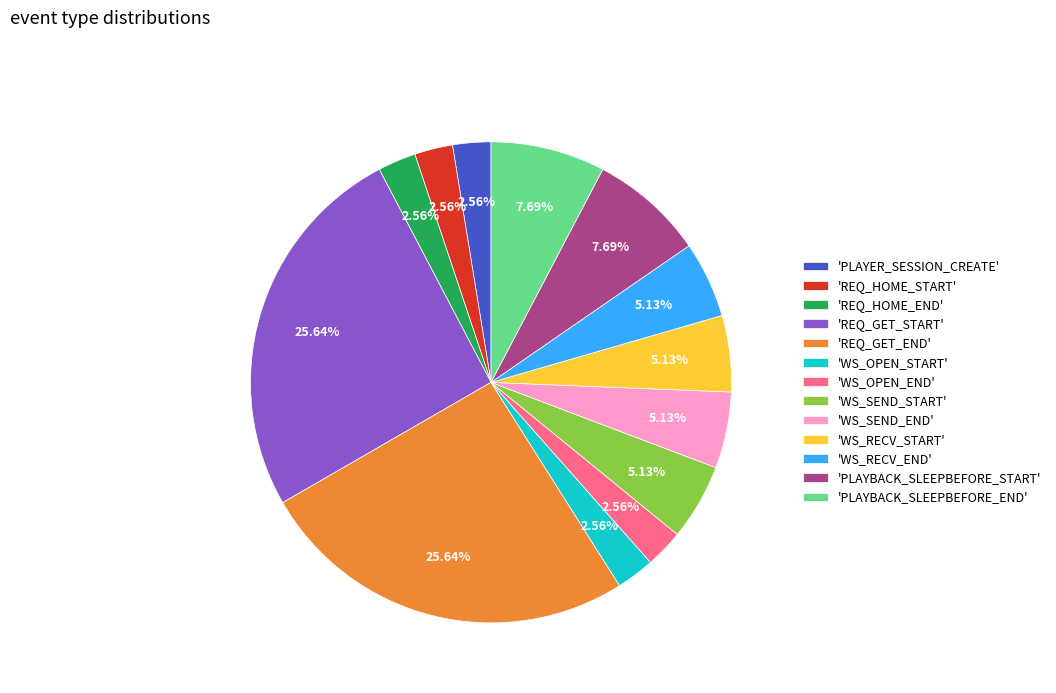

Between 'PLAYBACK_SLEEPBEFORE_START' and 'WS_OPEN_END', which is larger?

'PLAYBACK_SLEEPBEFORE_START'